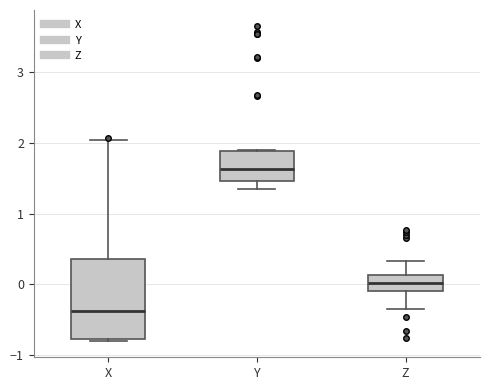

Reading left to right, read every box against the y-axis: the position of its median line, the range the box covers, and the ends of its whiskers. The values are not printed on the chart, so give them approximately, as read against the axis.

X: median -0.4, box -0.8 to 0.4, whiskers -0.8 to 2.1
Y: median 1.6, box 1.5 to 1.9, whiskers 1.3 to 1.9
Z: median 0.0, box -0.1 to 0.1, whiskers -0.3 to 0.3